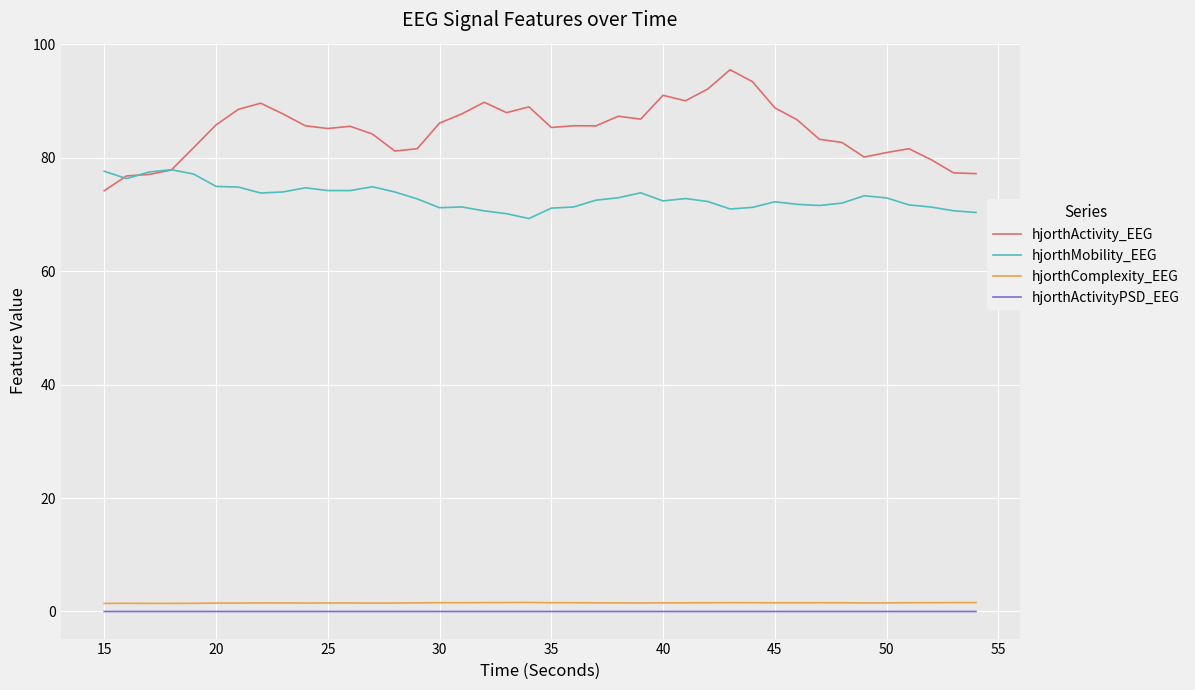

At how many categories does at least one series exceed 41?

40